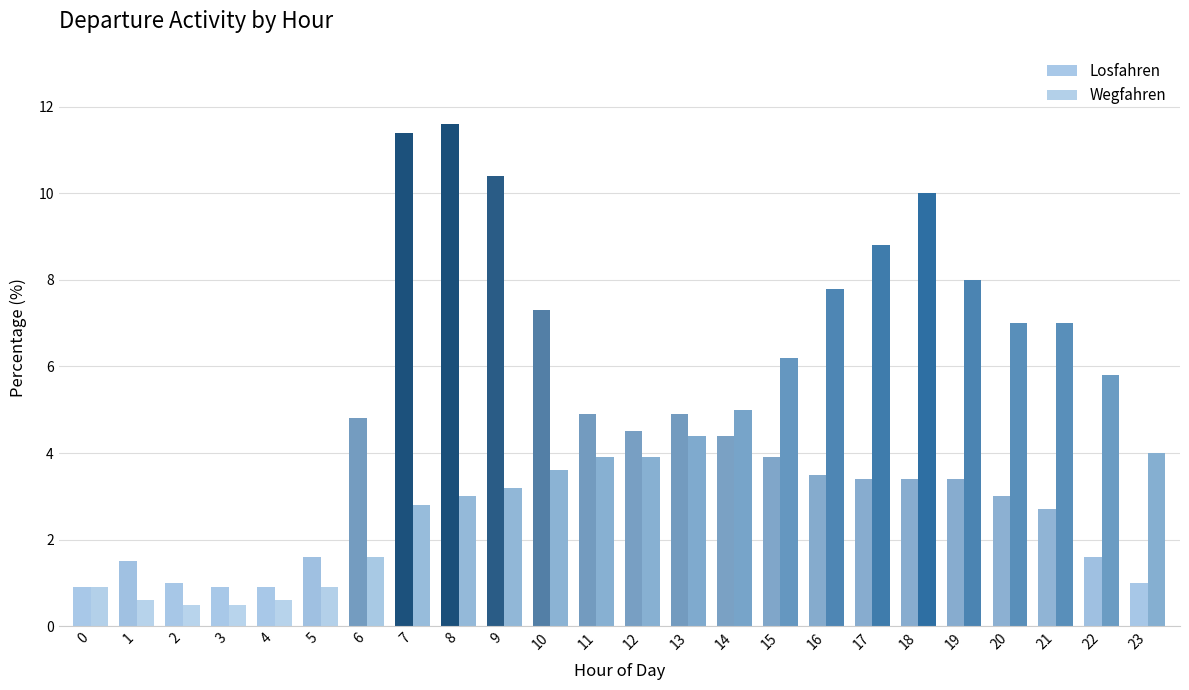

At 18, list the series in order from smallest to largest.

Losfahren, Wegfahren